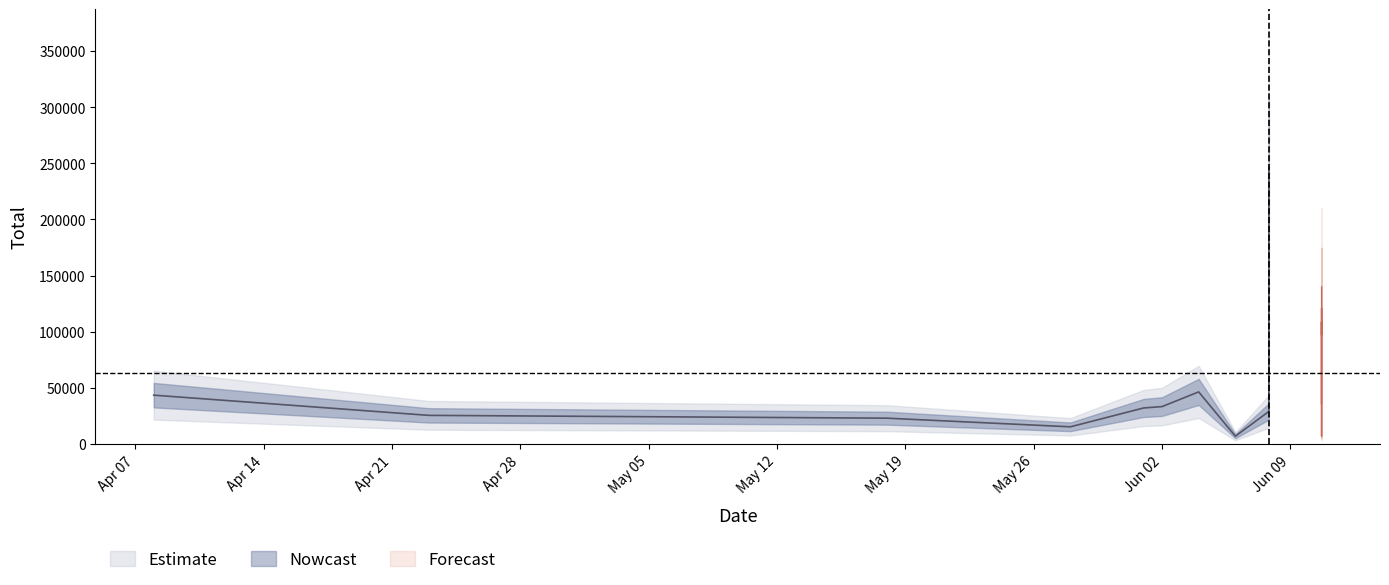

Is it true that the value at 2025-06-10 is 10280?

False